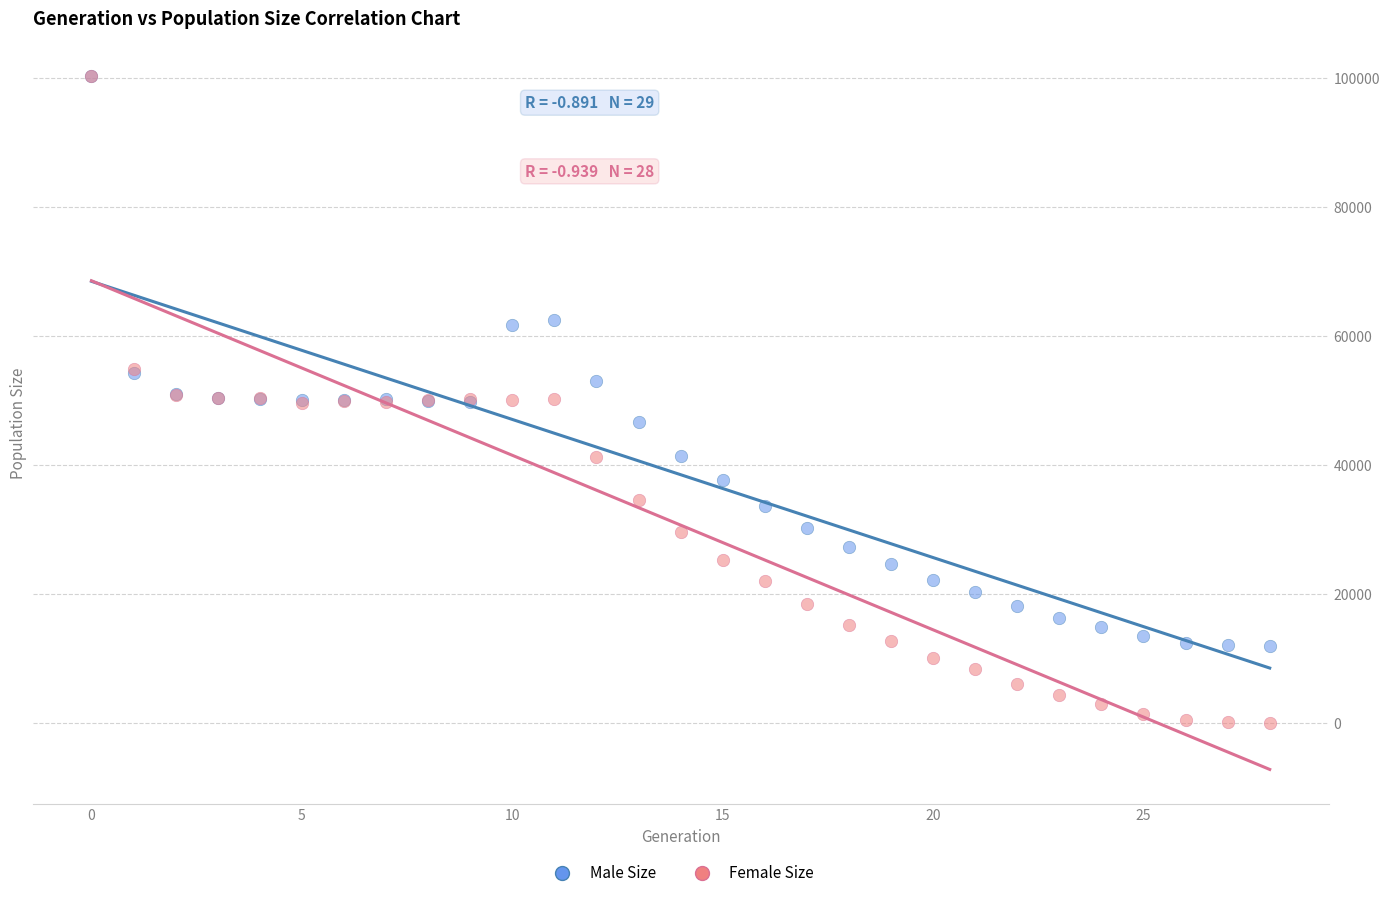

What are all the series names shown in the legend?

Male Size, Female Size